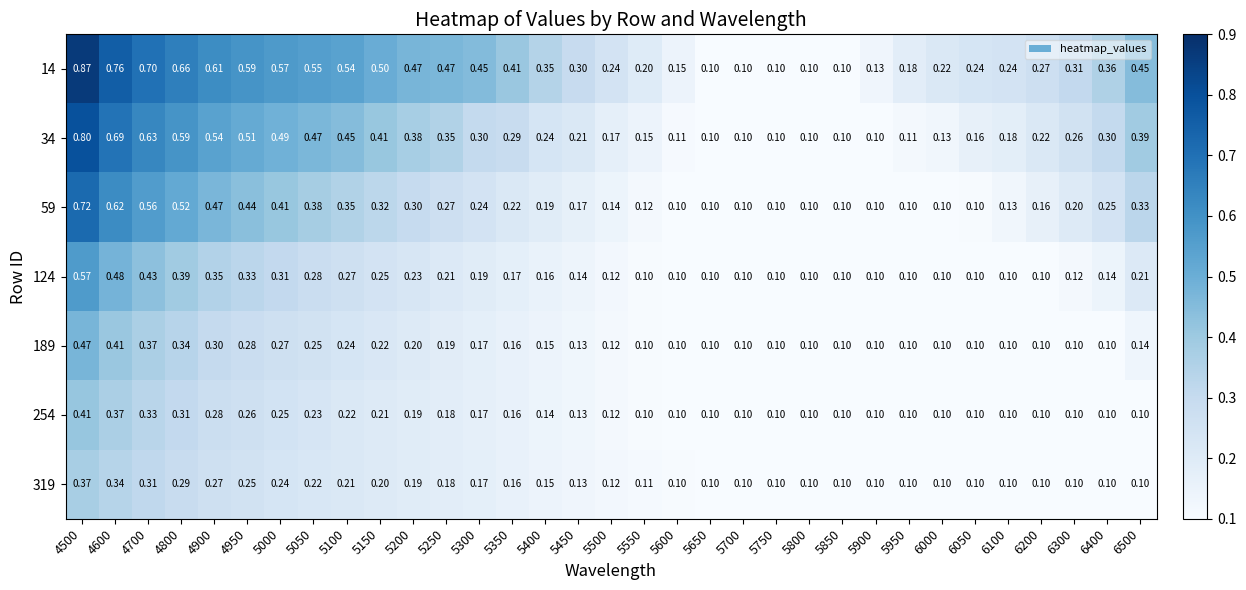

Is the value of 254 at 6400 greater than the value of 34 at 5050?

No